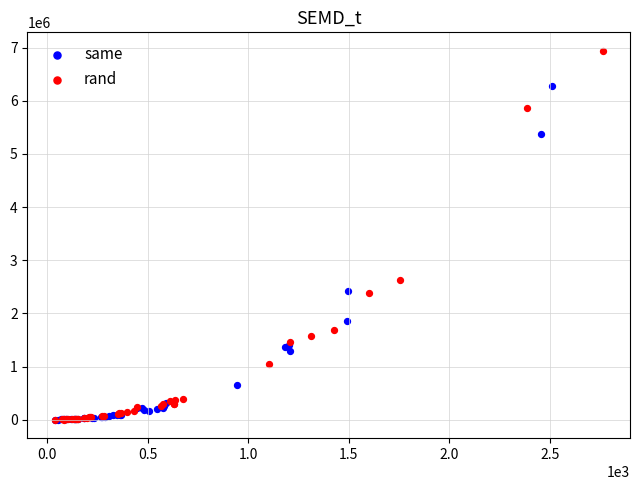

Which series reaches the maximum Y coordinate?

rand